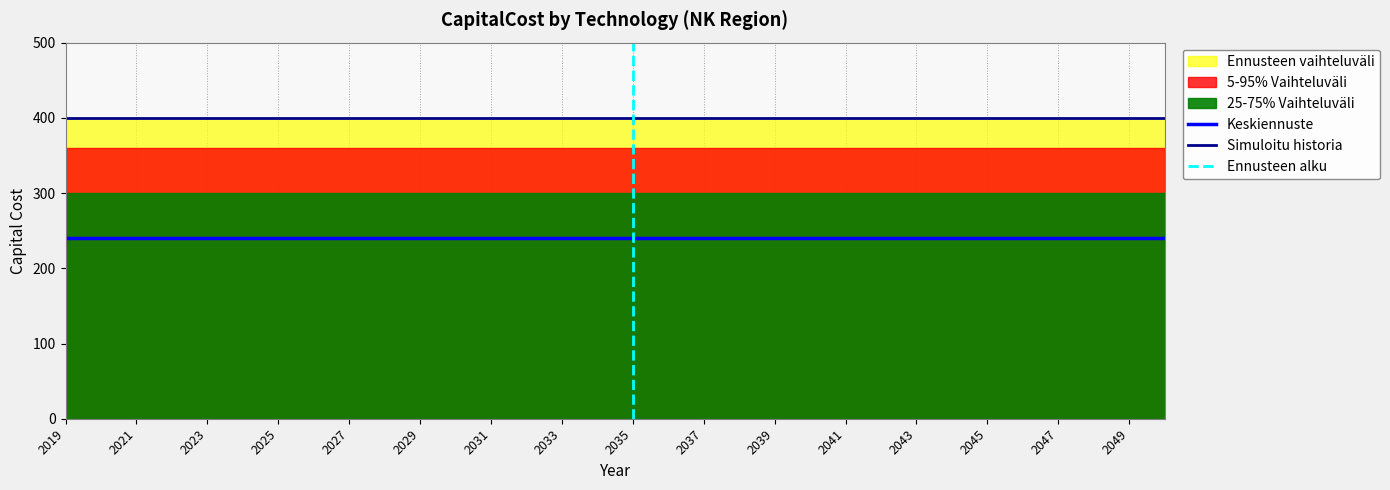

True or false: Keskiennuste and Simuloitu historia intersect in this chart.

False